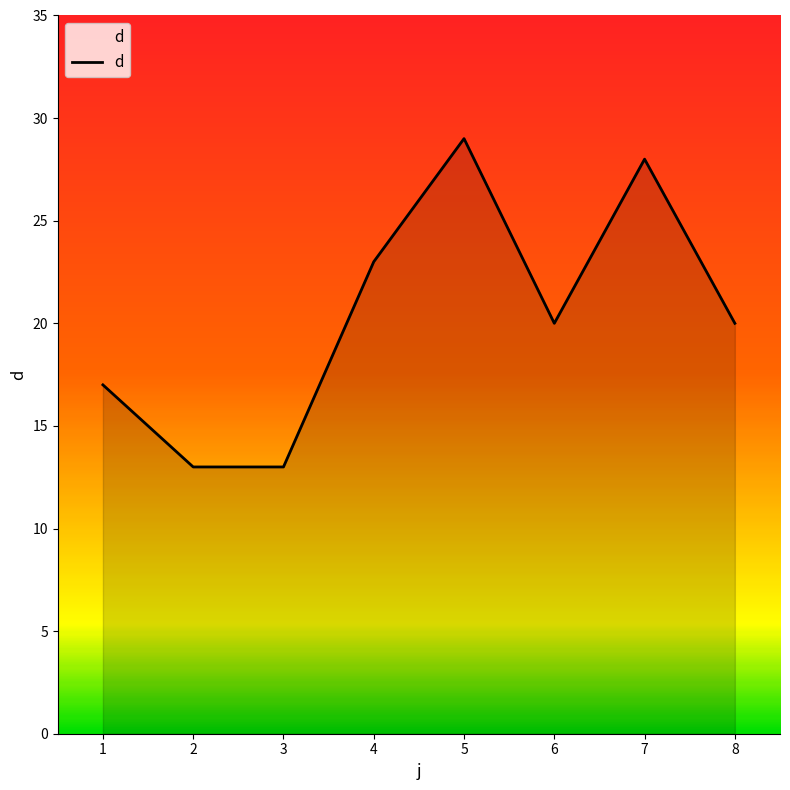

Does the chart display data point markers on the line(s)?

No